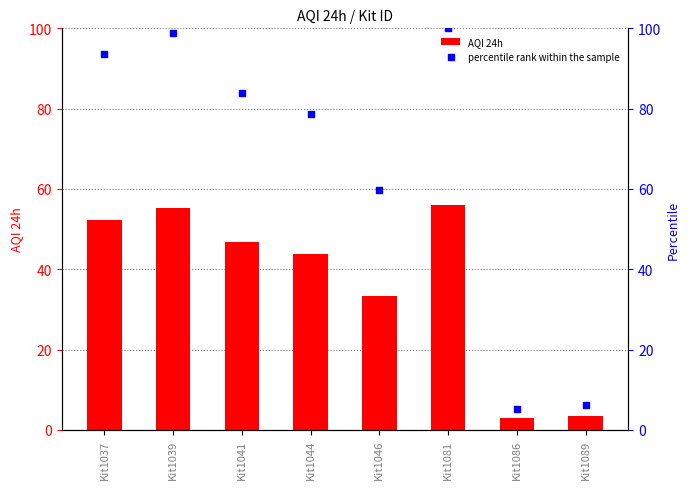

At how many categories does at least one series exceed 76?

5